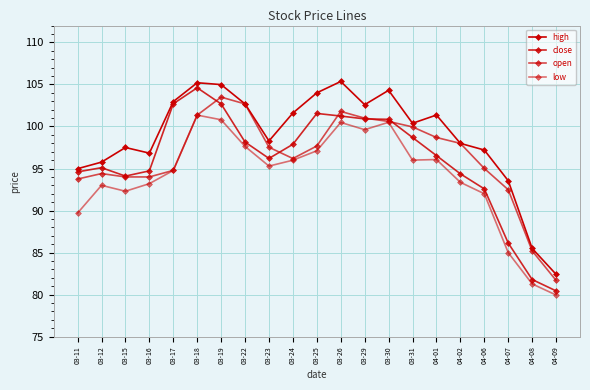

How many data points in open are above 97?

11